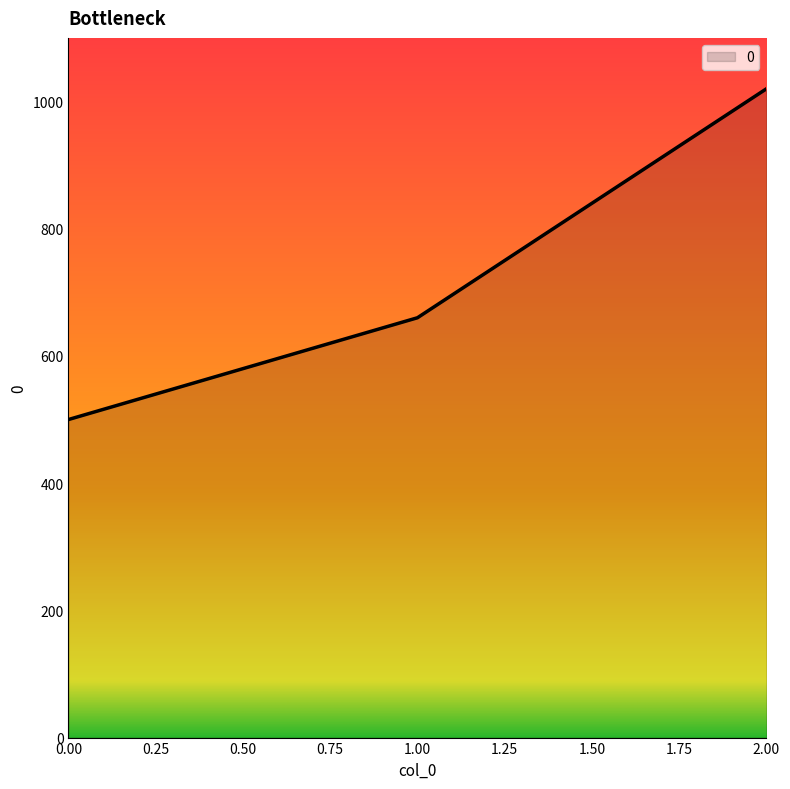

Where is the data nearest to the value 760?

1.00